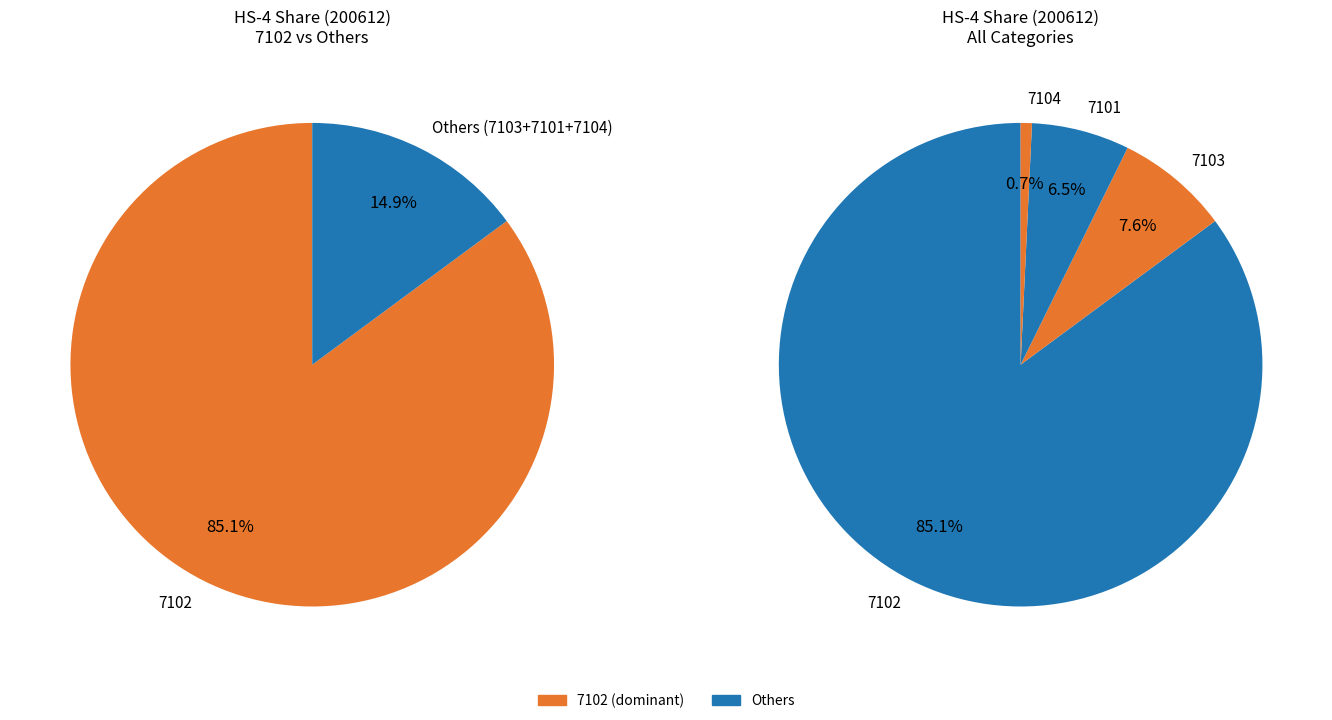

Which slice is the smallest?

7104